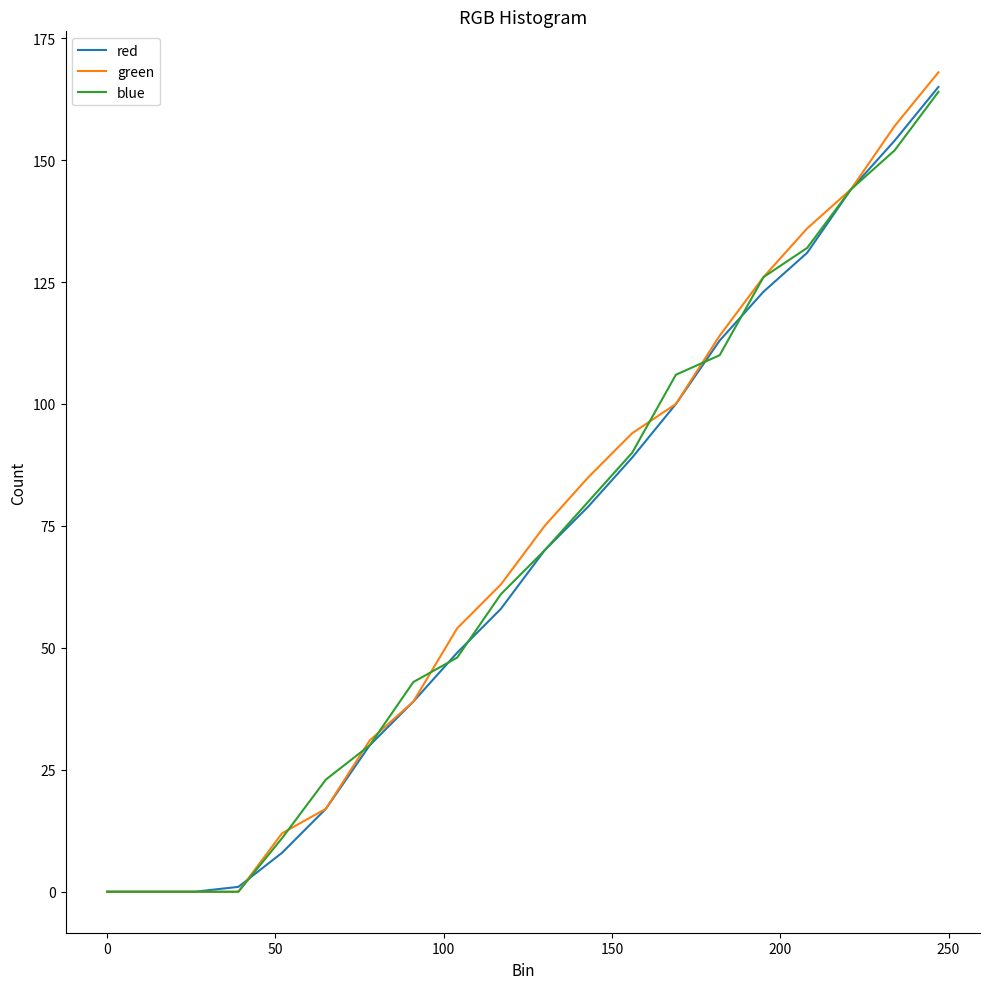

What are all the series names shown in the legend?

red, green, blue